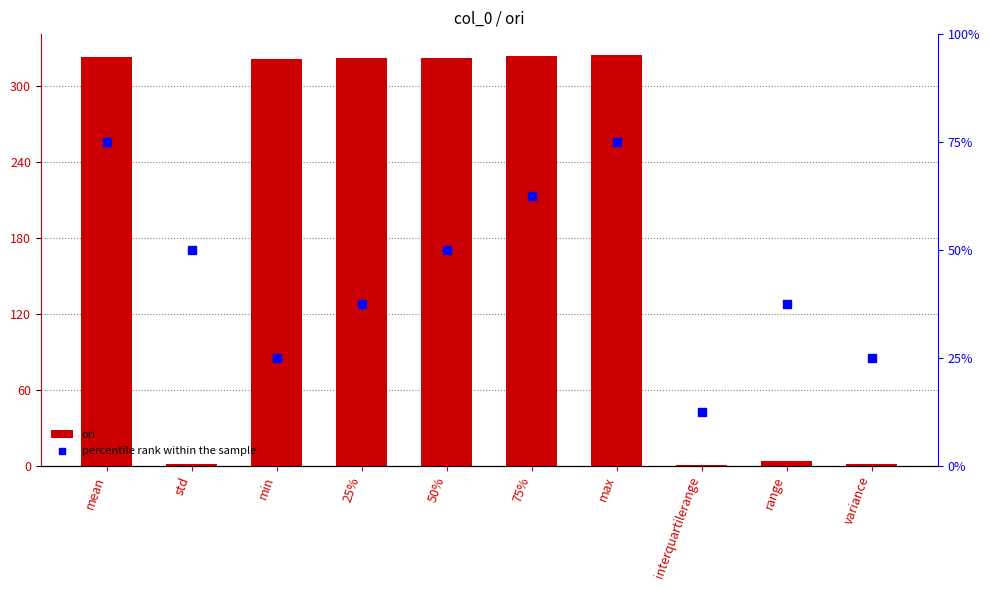

Which series reaches the maximum Y coordinate?

ori